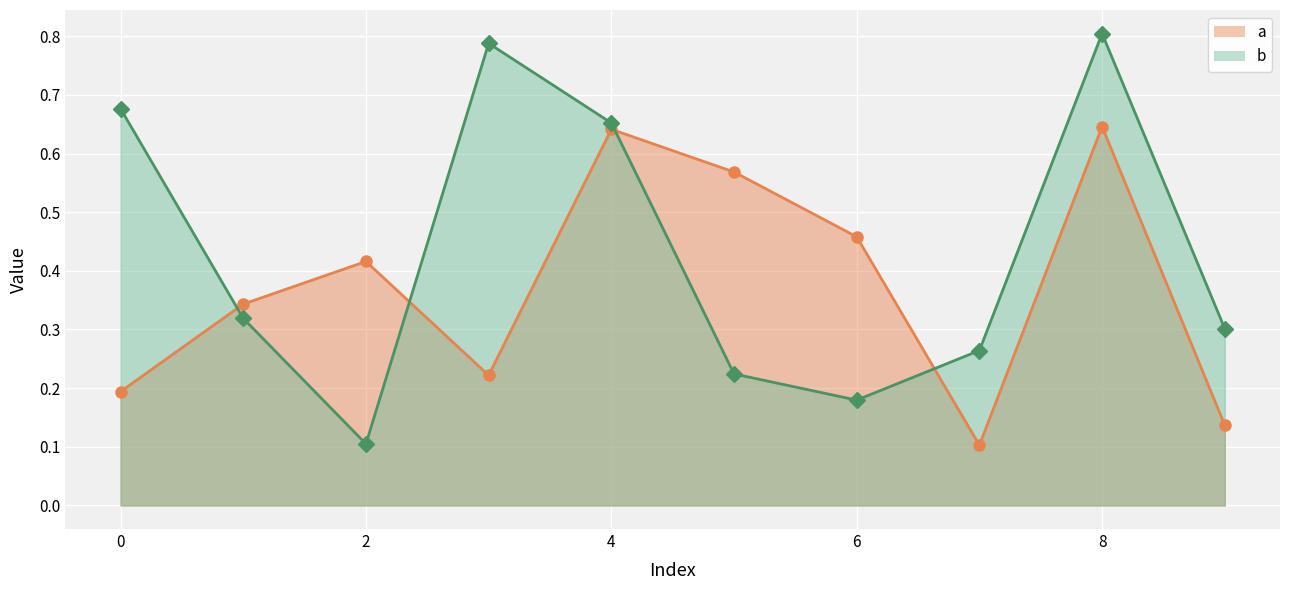

Rank the series by their average value, from highest to lowest.

b, a